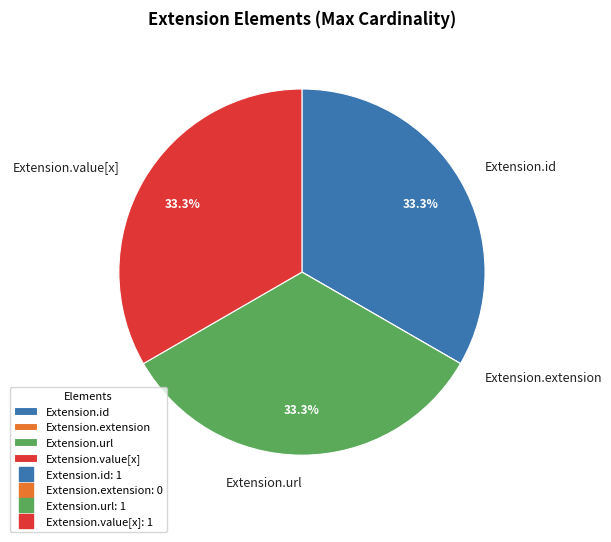

Does Extension.value[x] represent more than half of the total?

No